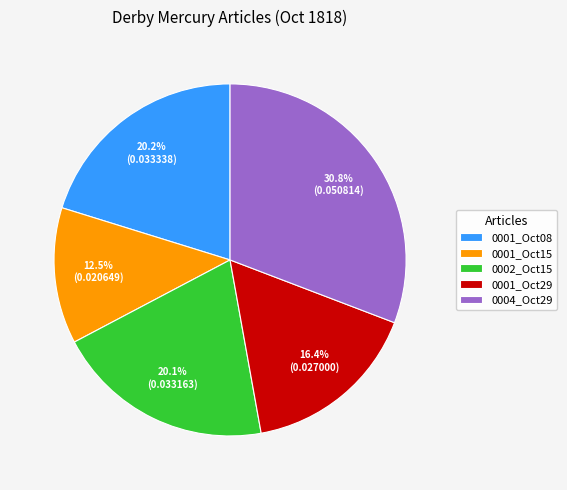

Count the number of slices in the pie.

5